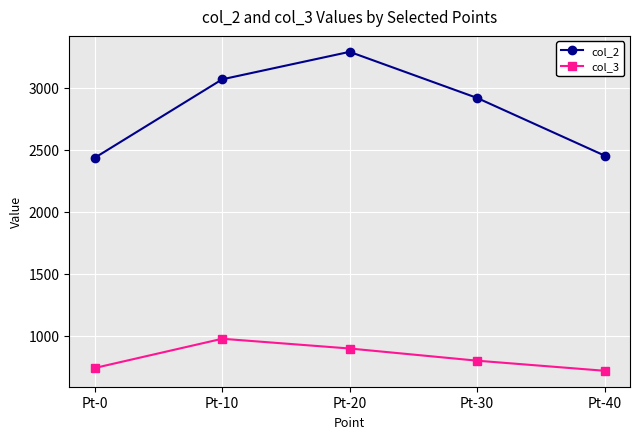

Reading left to right, what are all the values shown in this chart?

col_2: 2436.5	3069.1	3290.7	2919.0	2454.5
col_3: 741.9	977.6	899.0	800.9	719.5